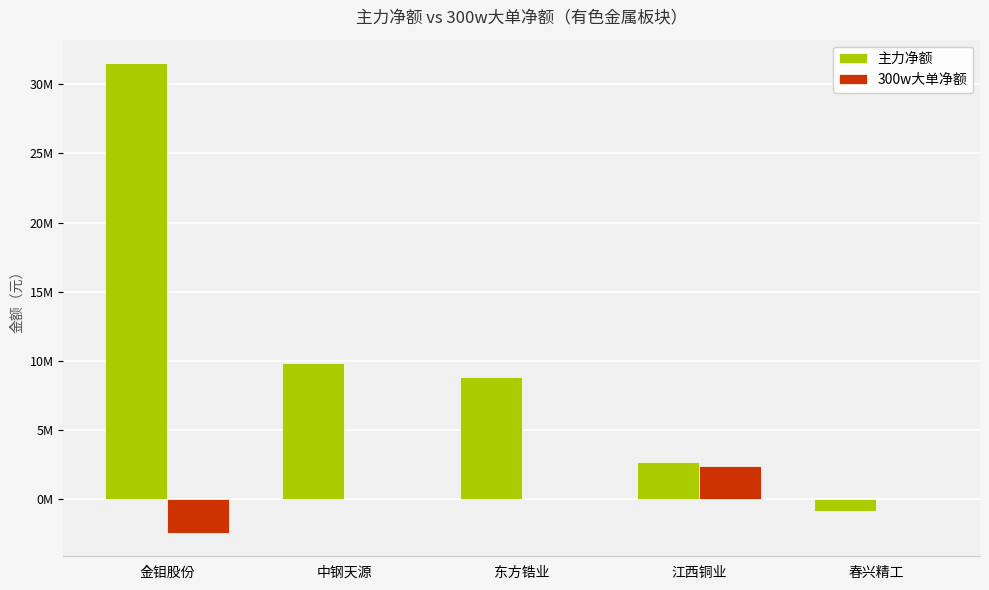

What position from the right is 江西铜业?

2